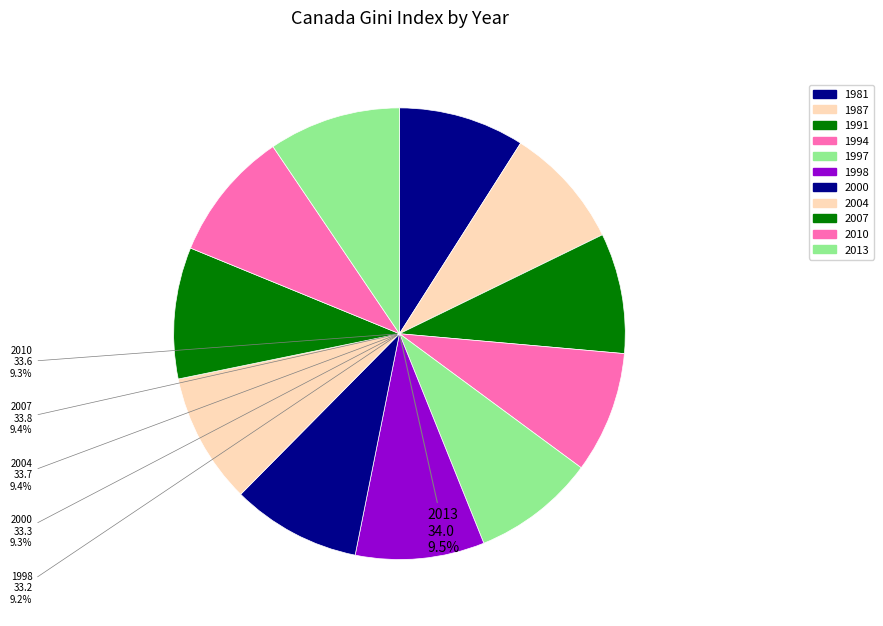

To the nearest percent, what is the difference between the 1997 and 2013 slice percentages?

1%